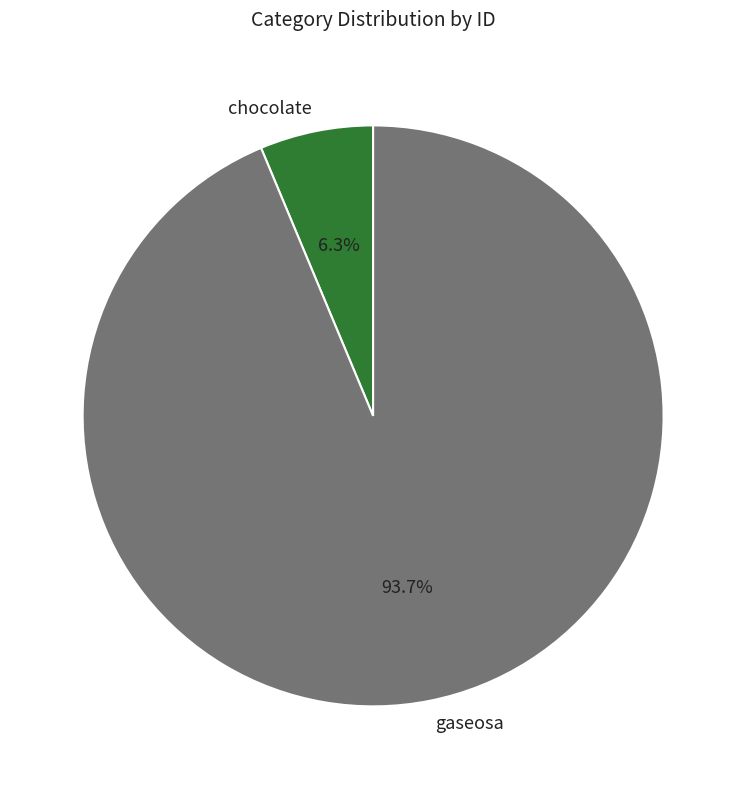

To the nearest percent, what is the difference between the chocolate and gaseosa slice percentages?

87%